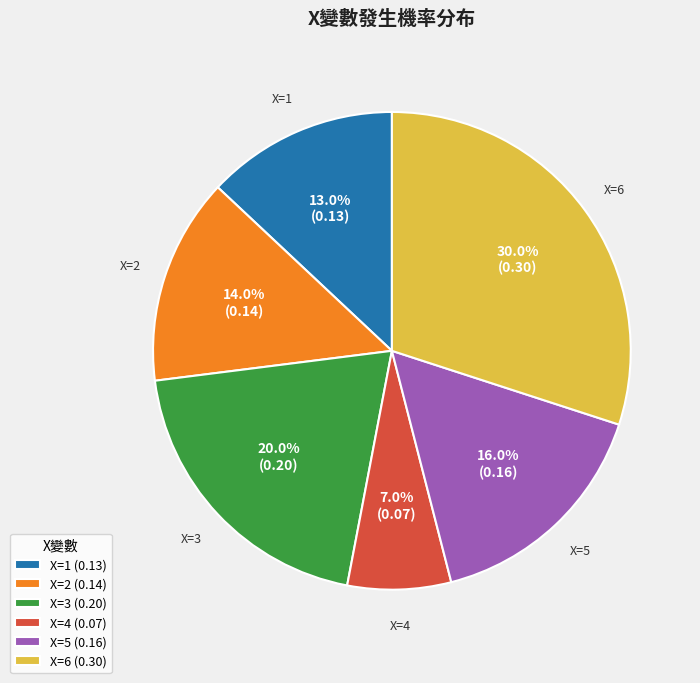

To the nearest percent, what is the difference between the largest and smallest slice percentages?

23%